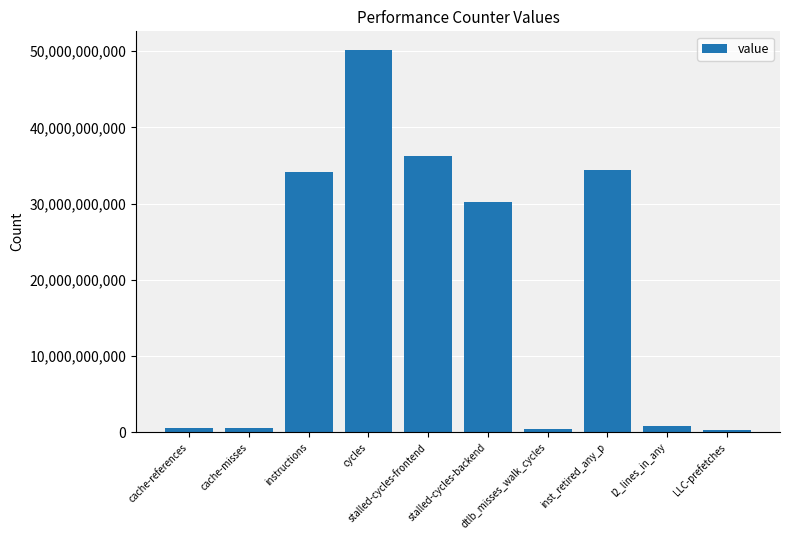

What is the value of the 4th bar from the left?

50094743318